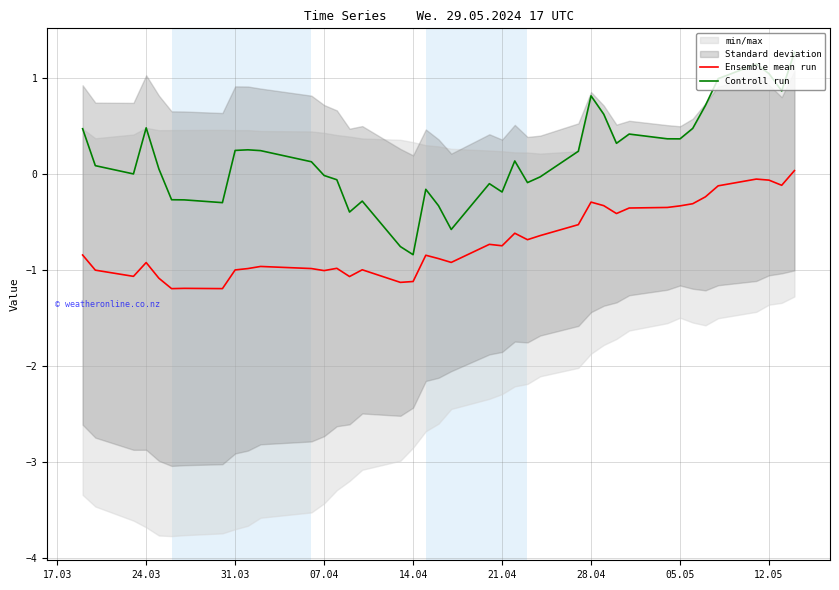

What is the maximum value for Controll run?

1.3